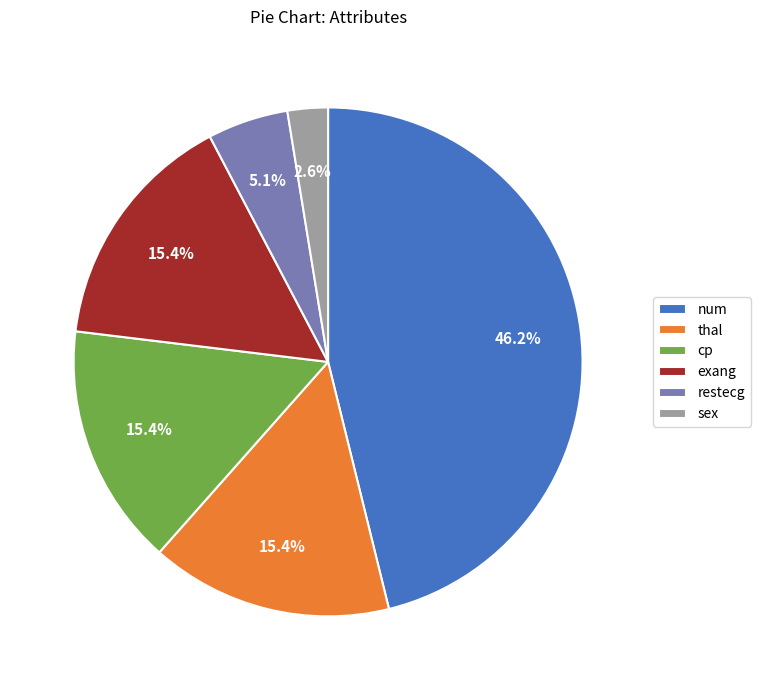

Between num and thal, which is larger?

num